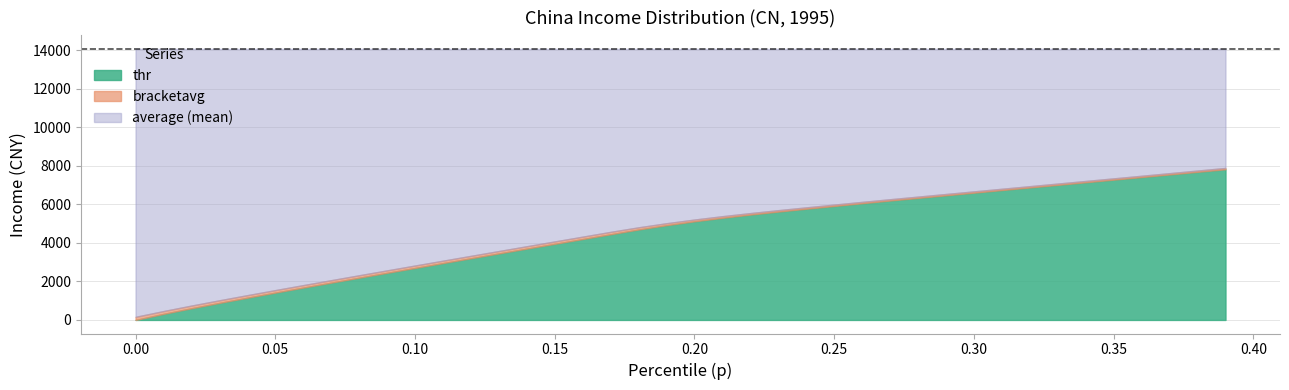

Count the number of categories in the chart.

40